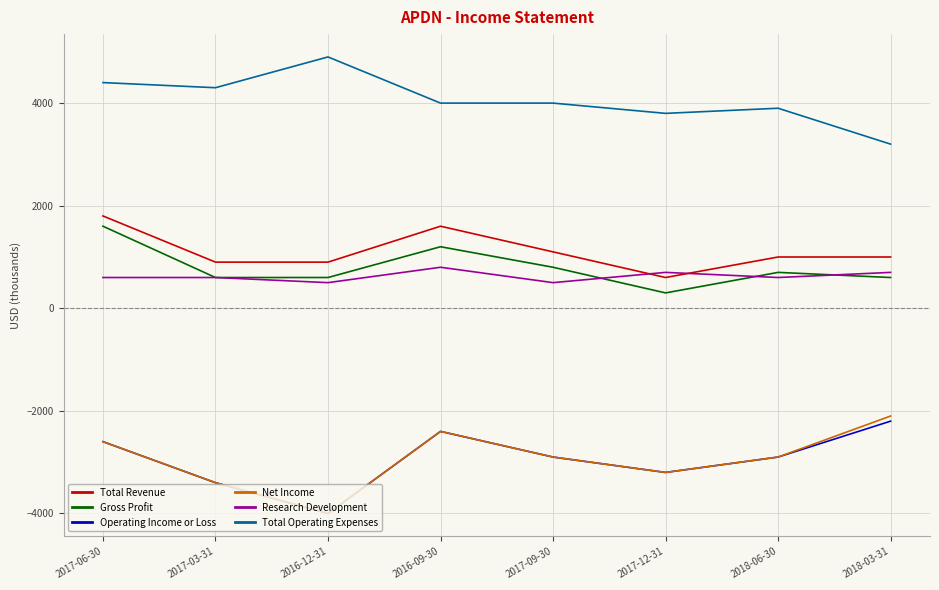

What is the sum of all Net Income values?

-23500